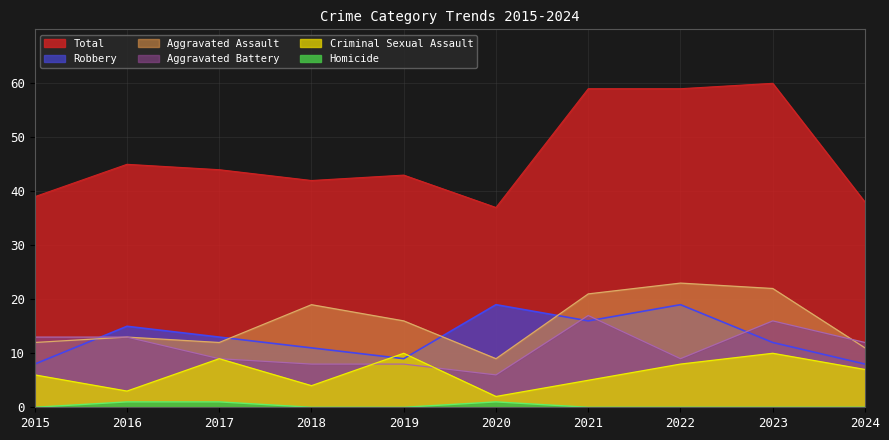

Where do Aggravated Battery and Robbery first cross each other?

2015 and 2016